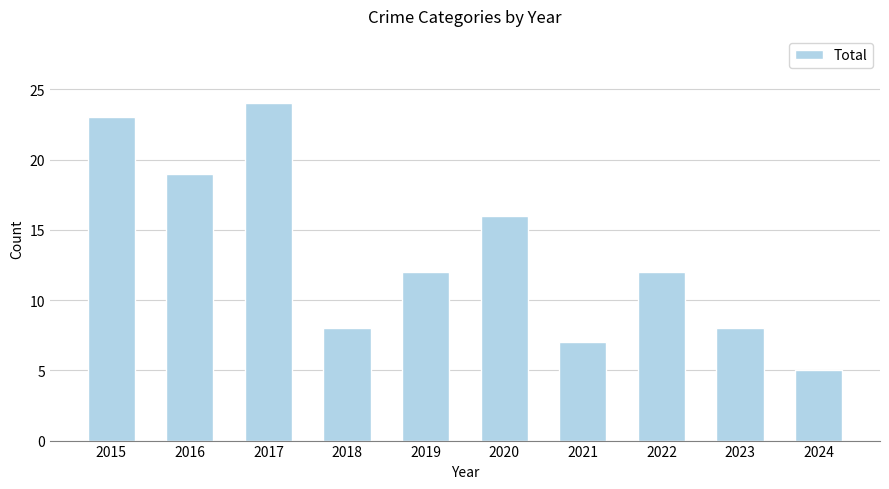

How many series are shown in this chart?

1